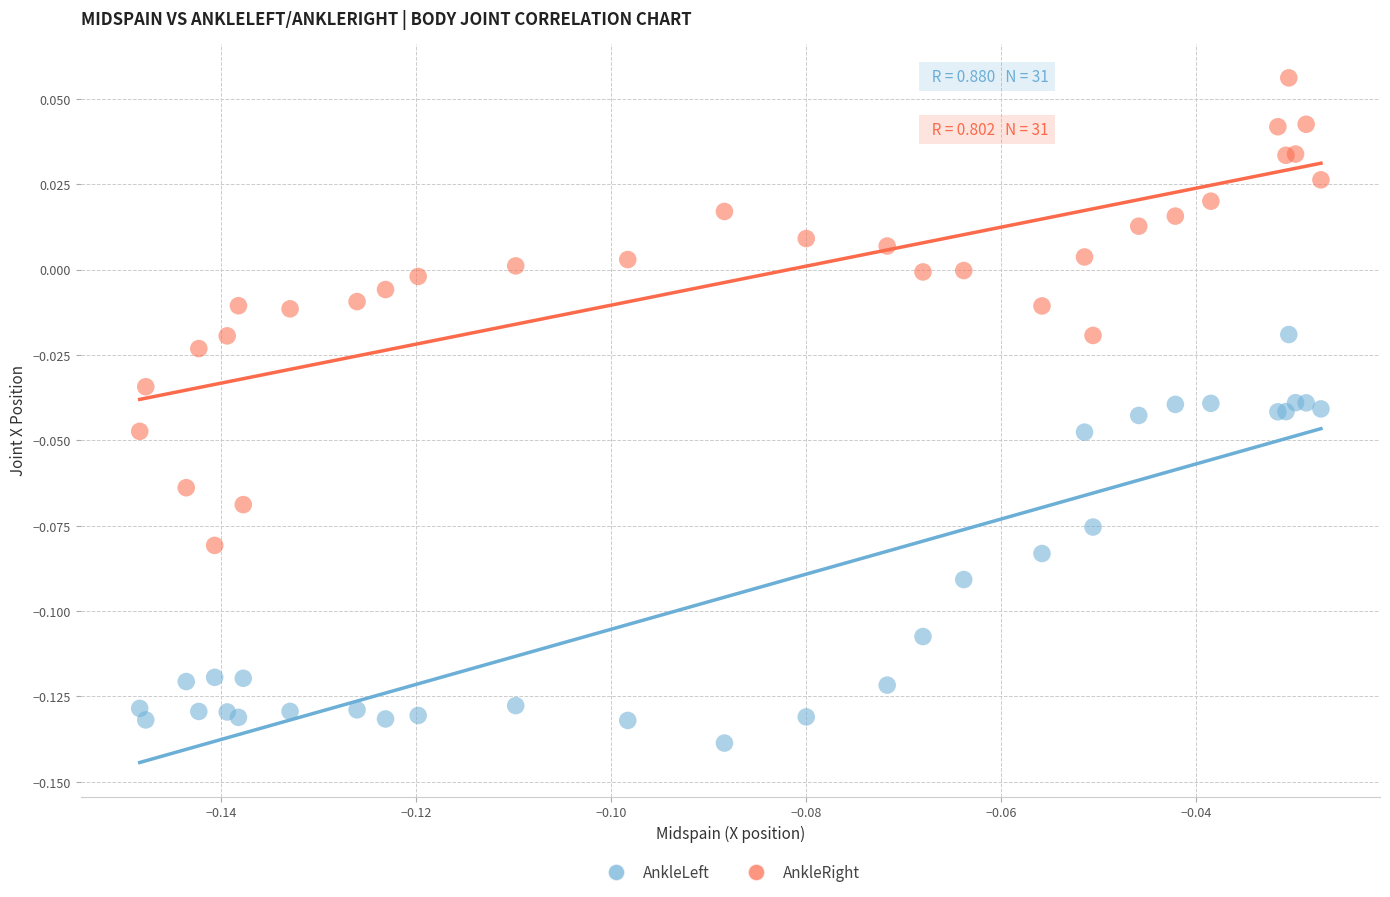

Which series contains the lowest Y value?

AnkleLeft